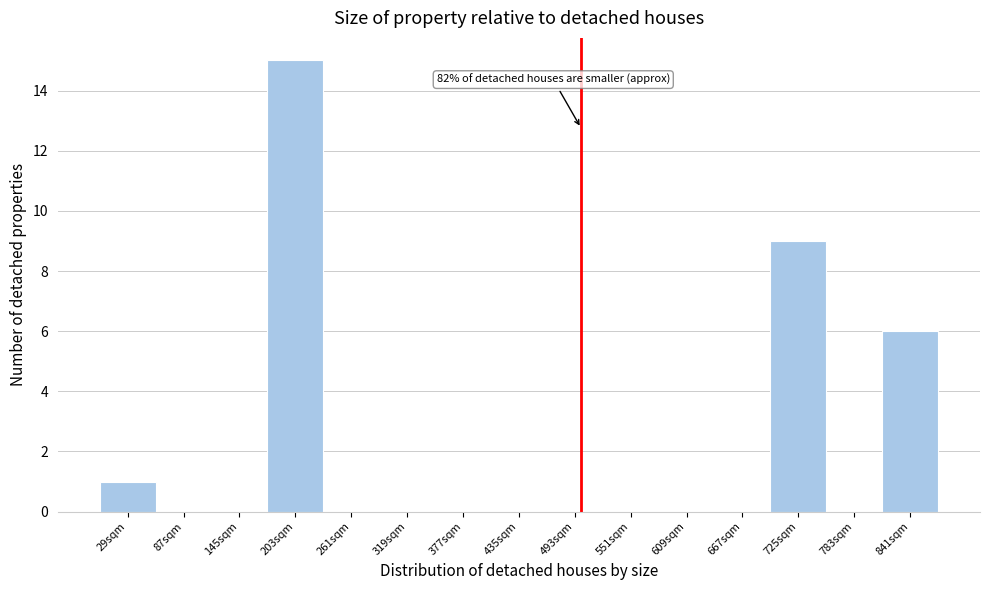

Which range on the x-axis has the tallest bar?

170 to 230